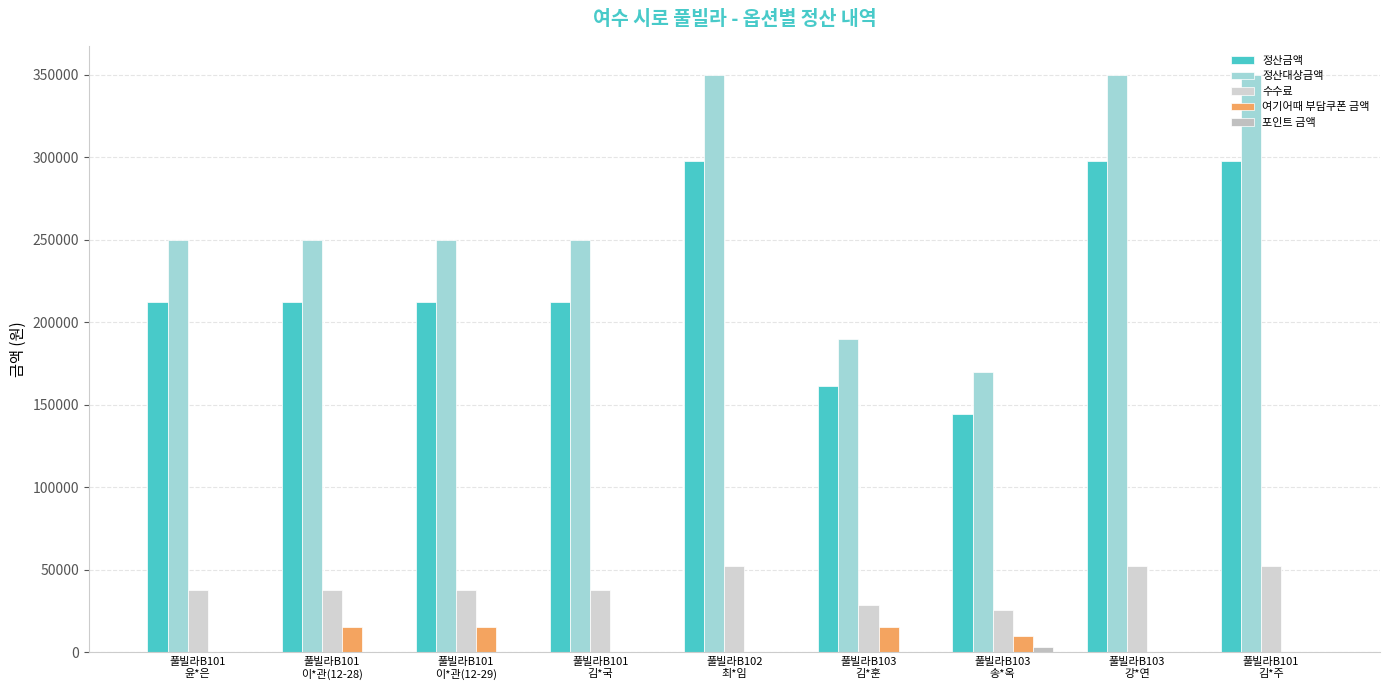

The value of 정산대상금액 at 풀빌라B102
최*임 is 350000. True or false?

True